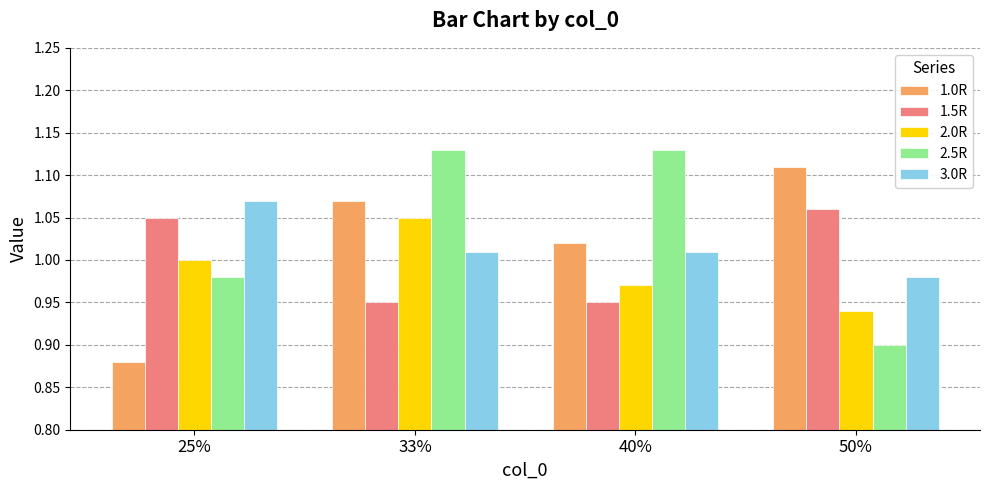

Does the chart contain any negative values?

No